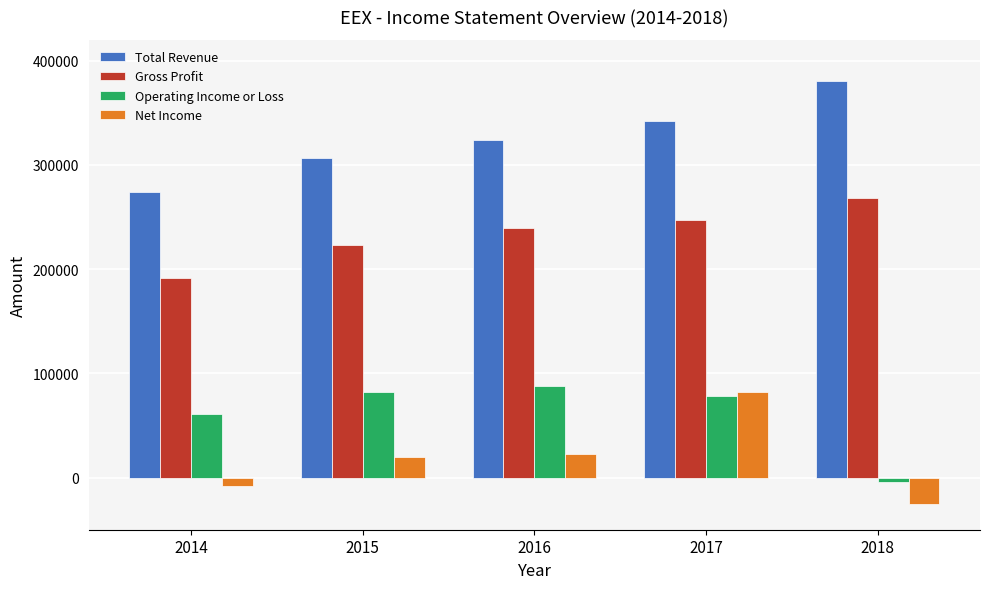

Between 2017 and 2018, which series saw the biggest shift?

Net Income